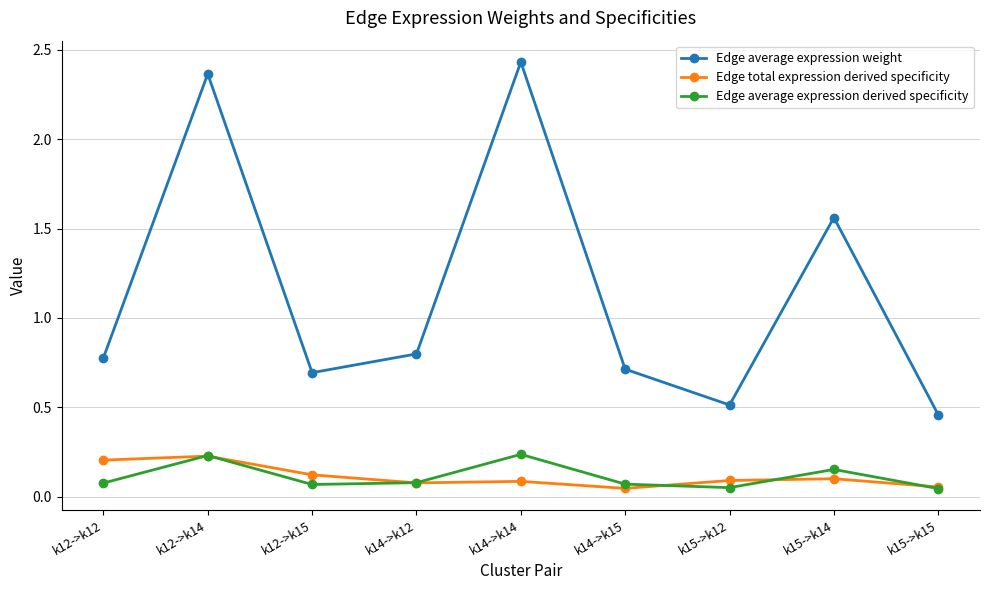

The Edge average expression weight series shows 0.3 at k14->k15. True or false?

False